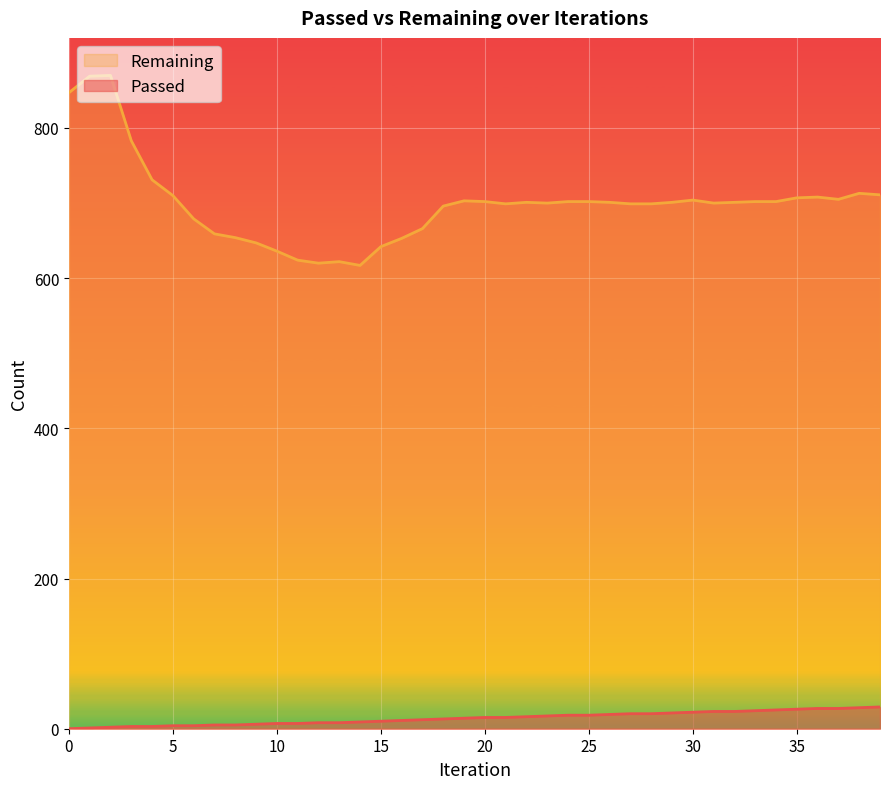

What is the total value across all series at 10?

643